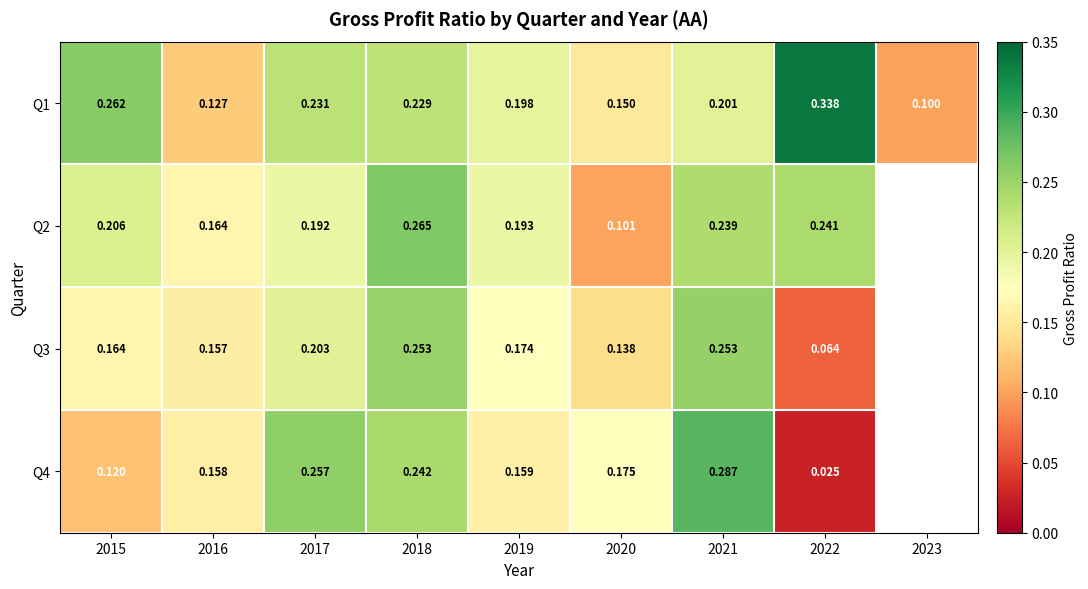

Is the value of Q4 at 2015 greater than the value of Q2 at 2016?

No